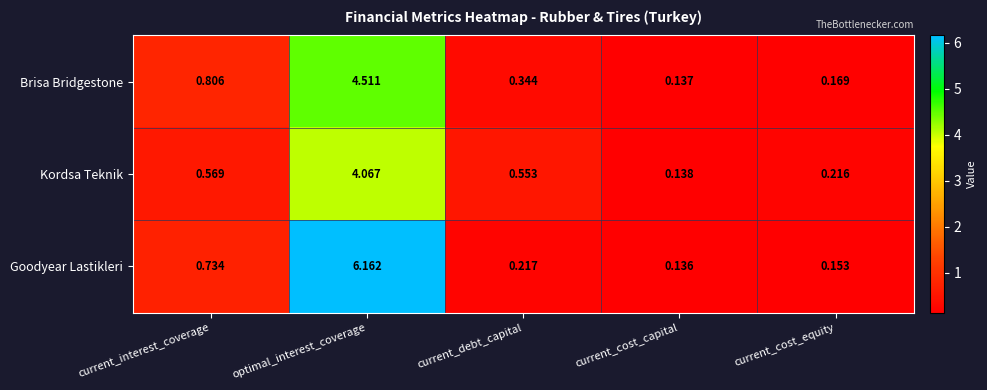

Which series changed the most between current_interest_coverage and current_debt_capital?

Goodyear Lastikleri